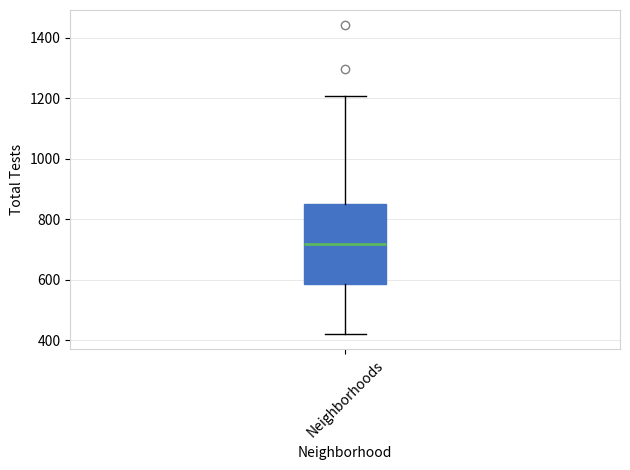

Where does the median line of the box for Neighborhoods sit on the y-axis? The values are not printed on the chart, so give them approximately, as read against the axis.

720